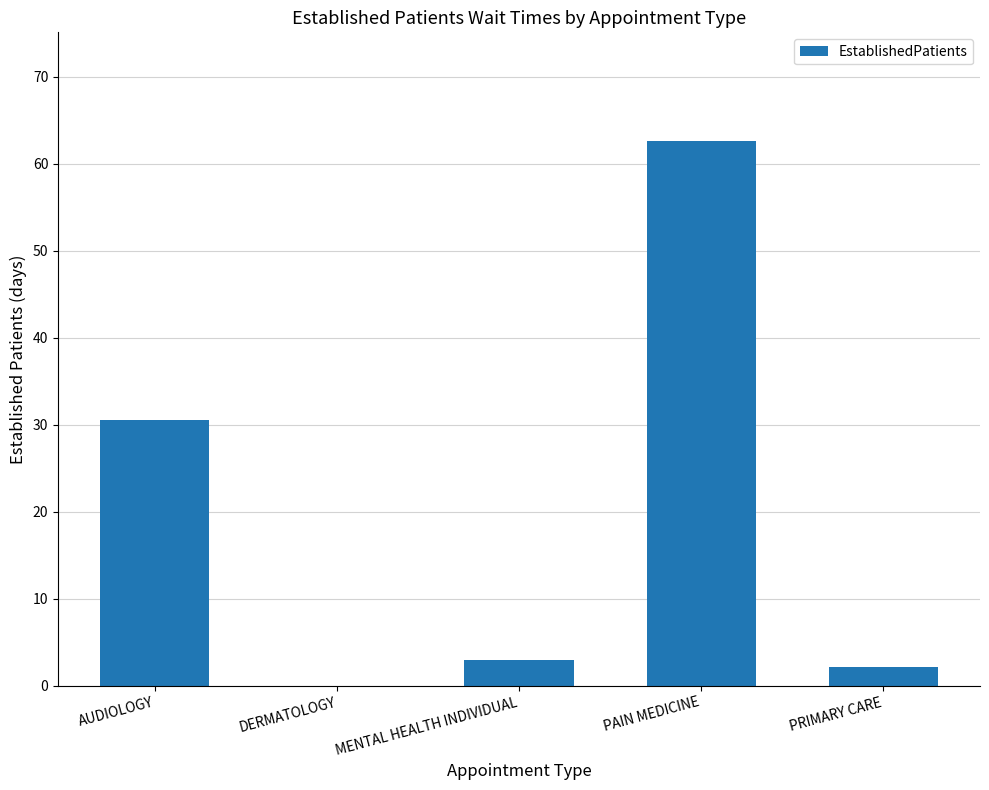

What is the greatest value displayed?

62.6